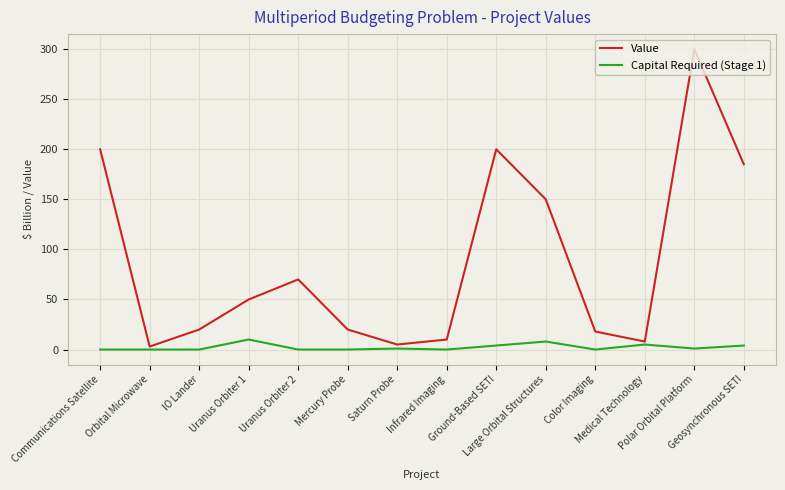

At Infrared Imaging, list the series in order from largest to smallest.

Value, Capital Required (Stage 1)